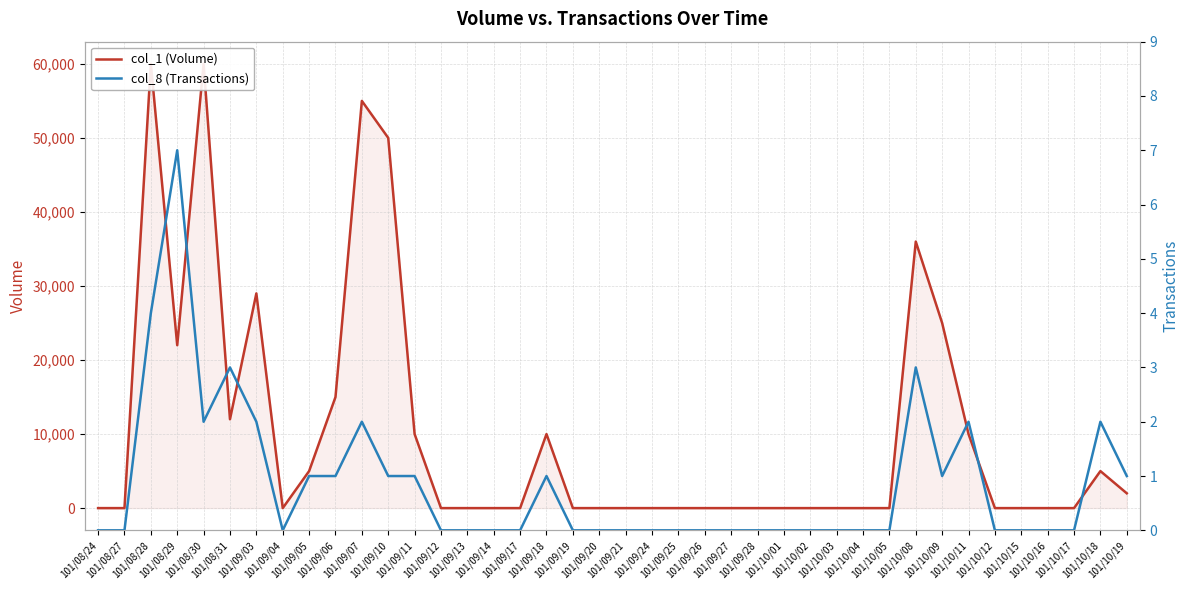

Is the value of col_1 (Volume) at 101/10/01 greater than the value of col_8 (Transactions) at 101/09/19?

No